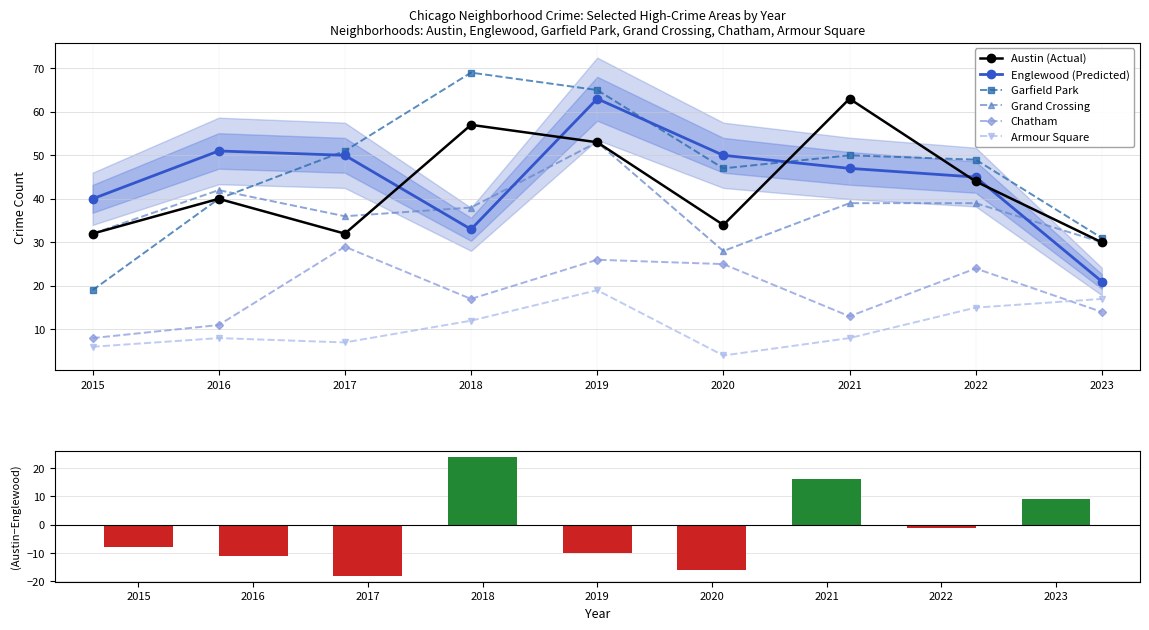

Which series changed the most between Garfield Park and Grand Crossing?

2018